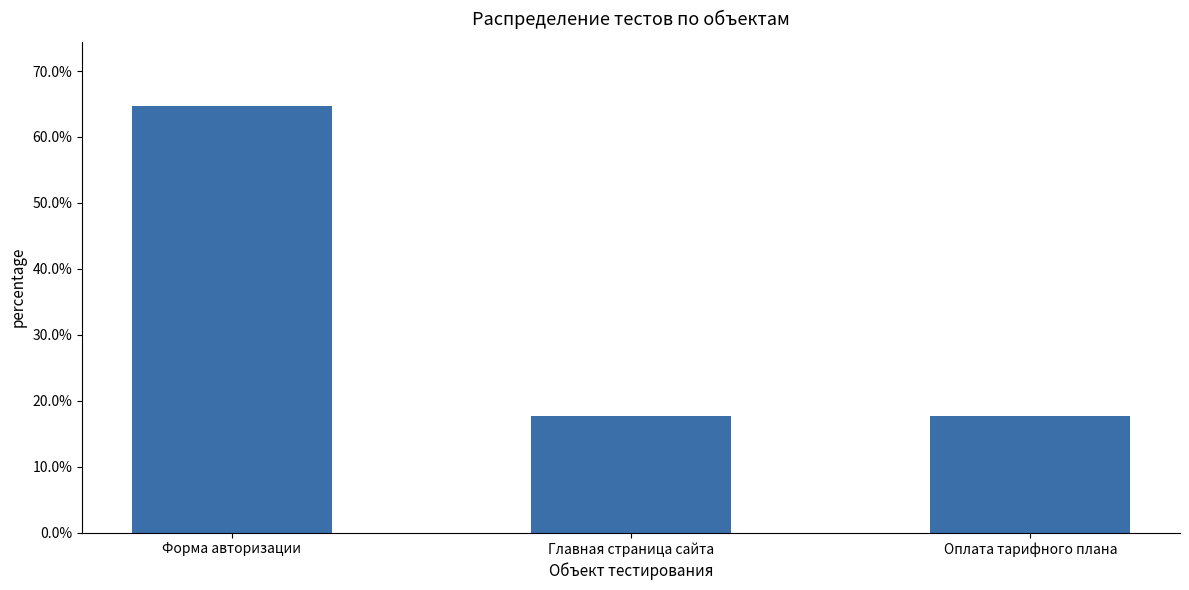

What is the change in value from Форма авторизации to Главная страница сайта?

-0.5